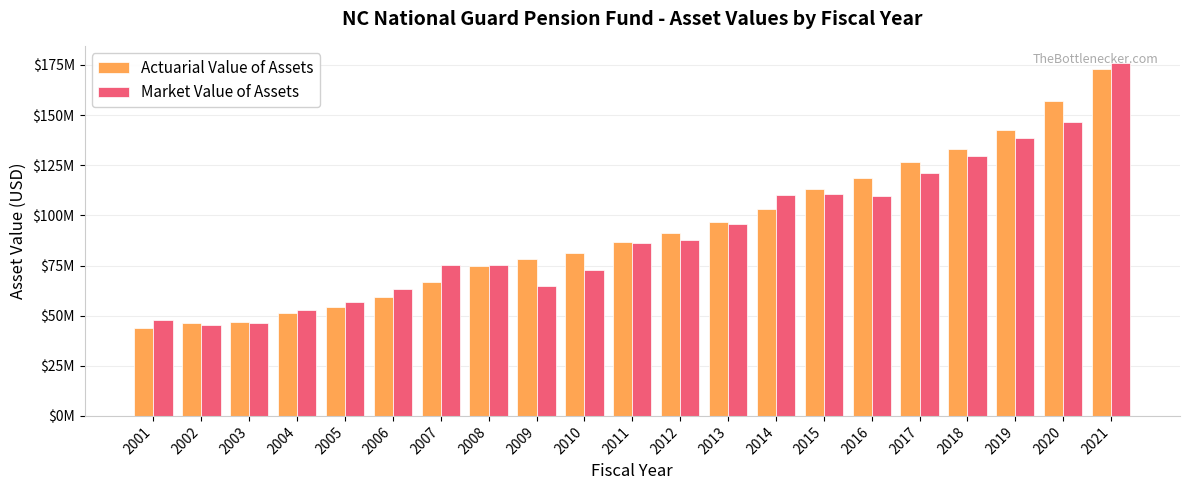

Are the bars grouped side by side (vs. stacked)?

Yes